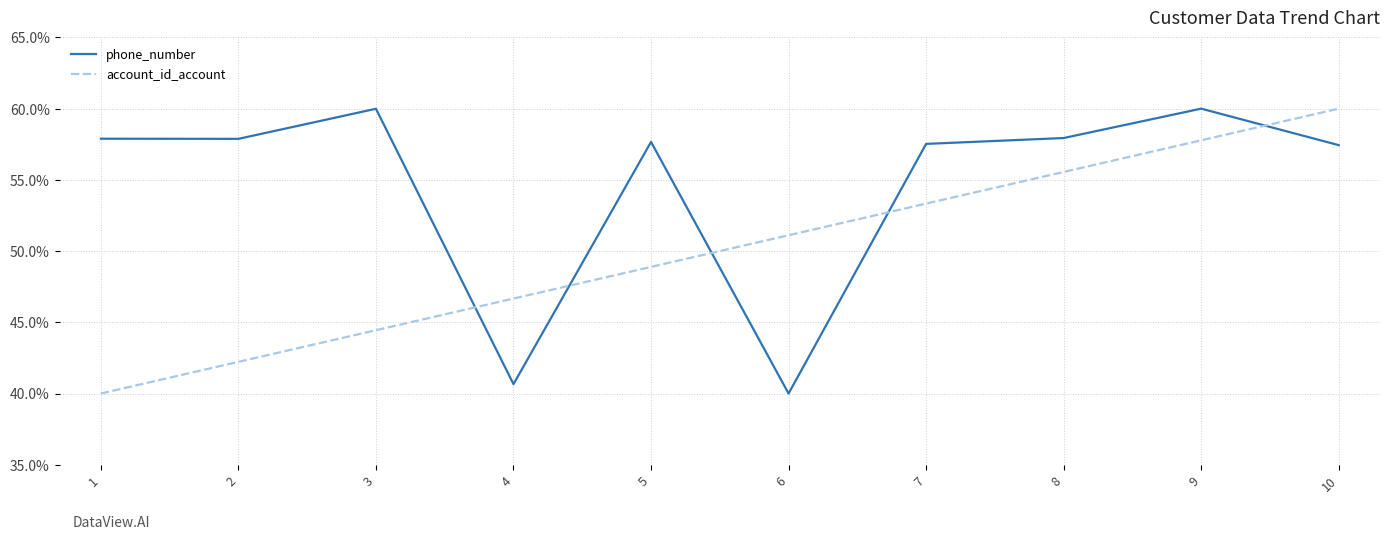

What is the average value of the phone_number series?

54.7